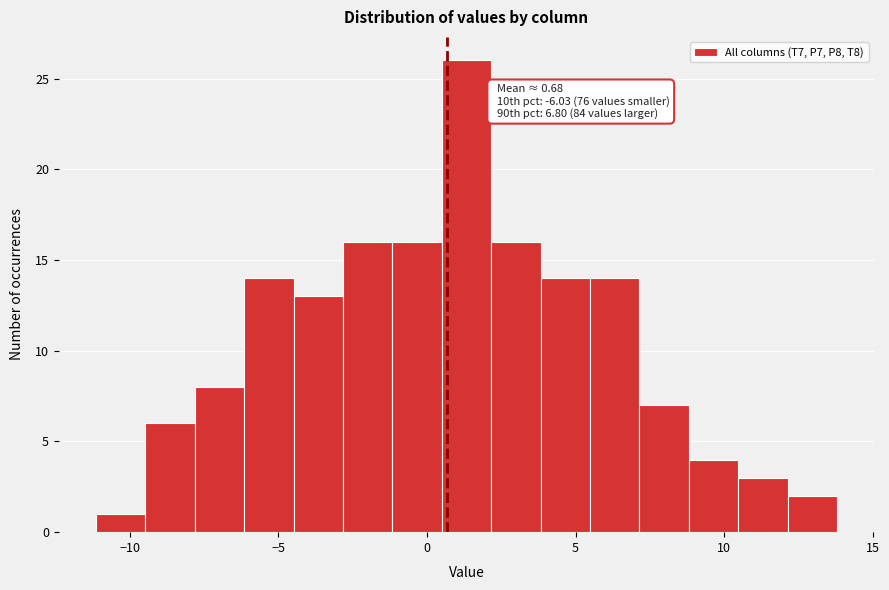

Around what value on the x-axis is the tallest bar? Give the approximate position of its centre, as read against the axis.

1.5